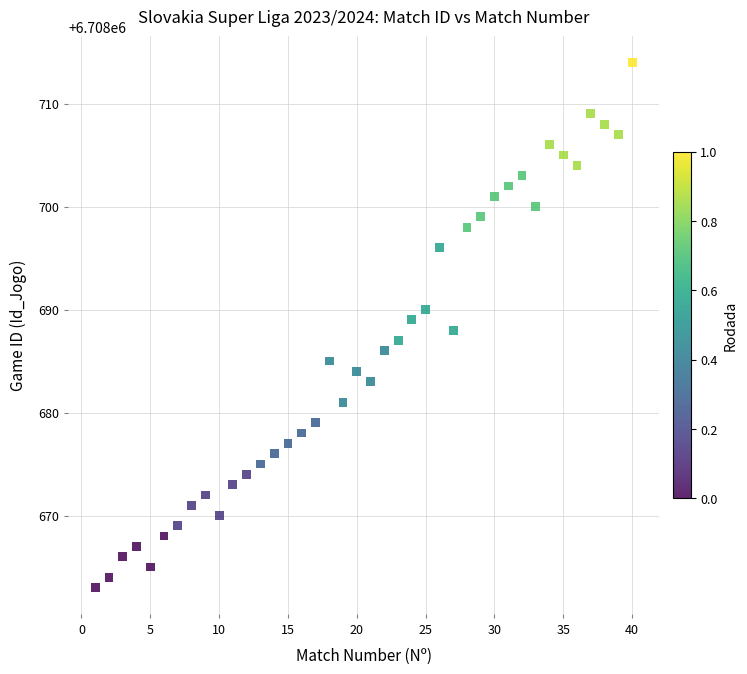

What is the range of Y values (max minus min)?

51